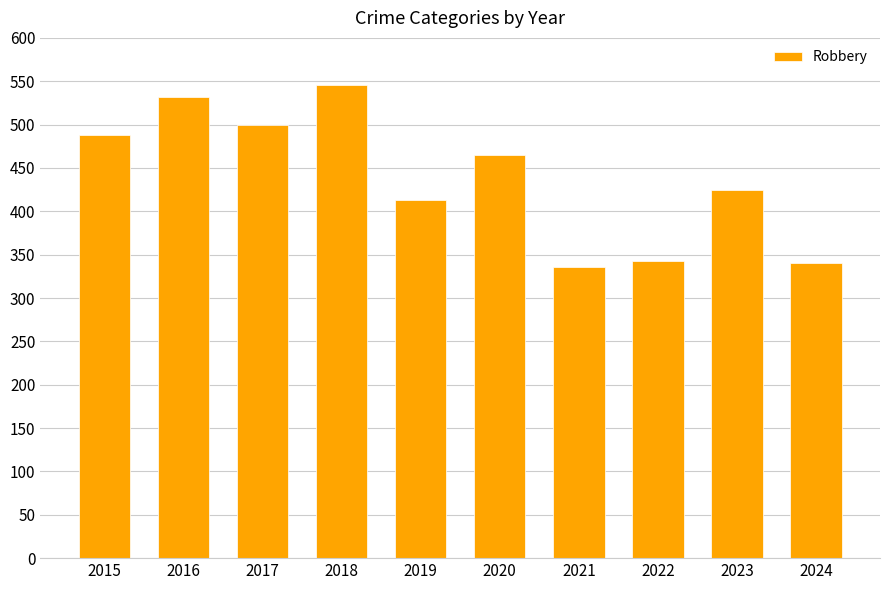

How many data points does each series have?

10